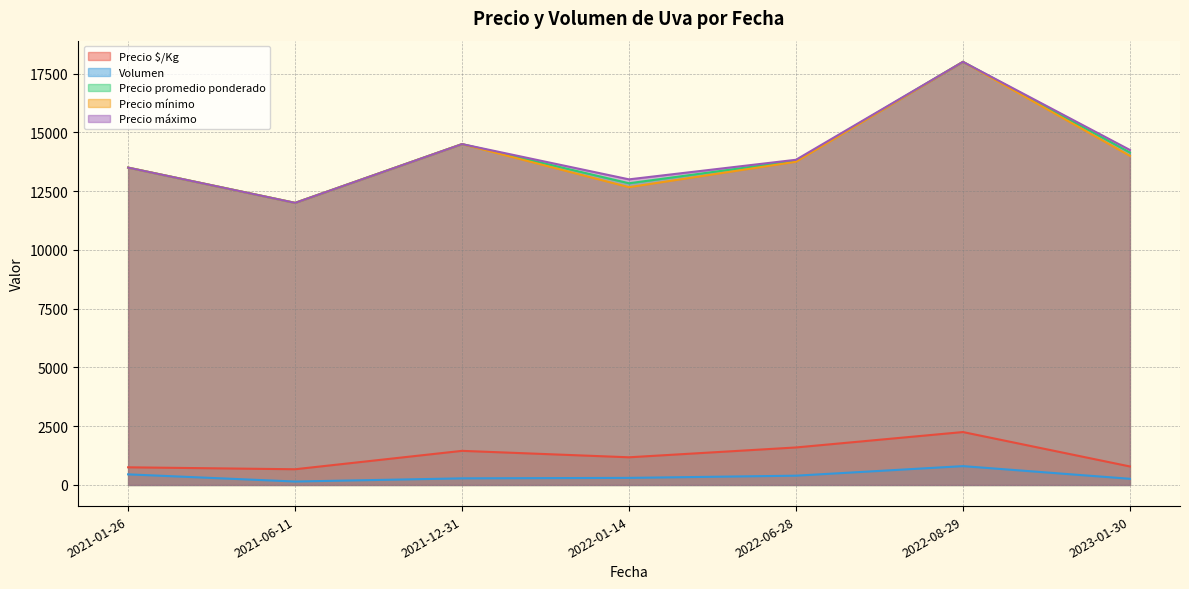

Which has a higher value, 2023-01-30 or 2021-12-31?

2021-12-31